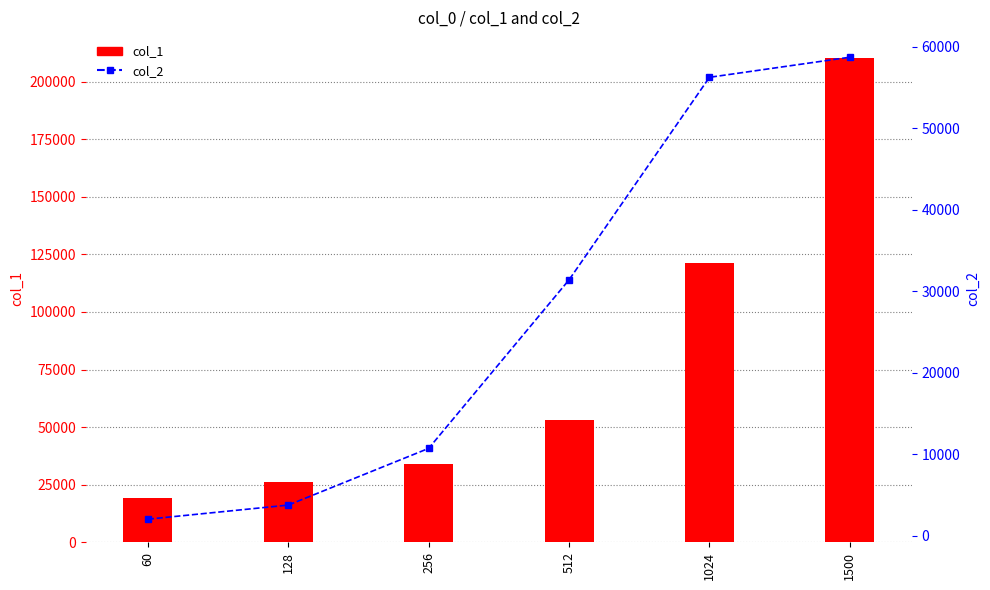

List the series in order of their peak value, highest first.

col_1, col_2